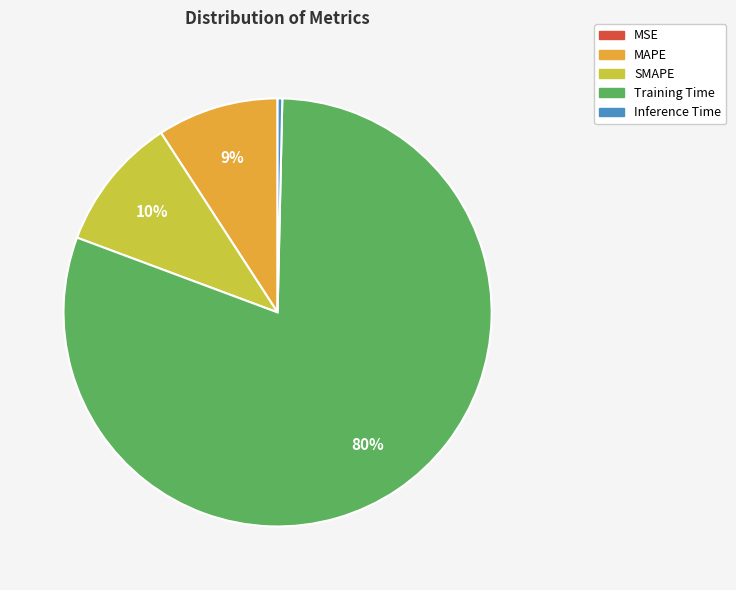

Is it true that SMAPE is 1% of the pie?

False